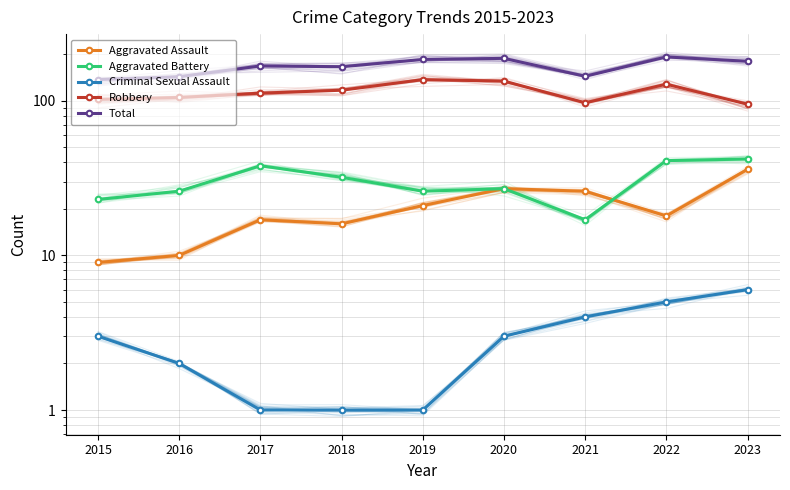

Is the value of Robbery at 2016 greater than the value of Total at 2015?

No